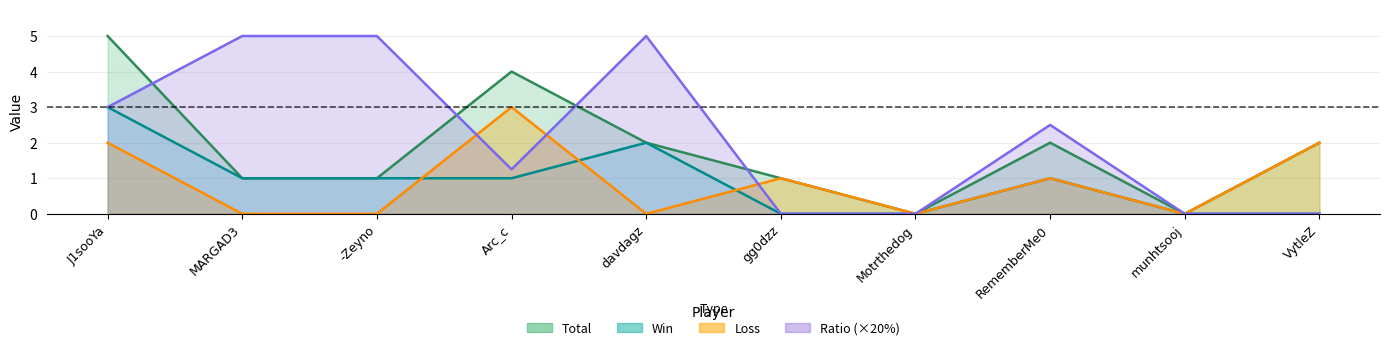

True or false: Loss has a value of 0.0 at -Zeyno.

True